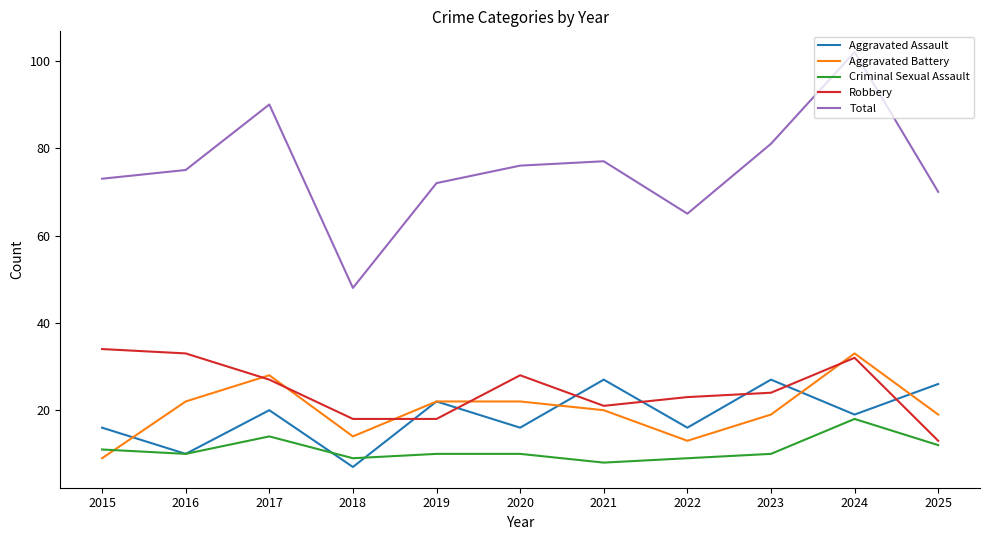

The value of Aggravated Battery at 2019 is 22. True or false?

True